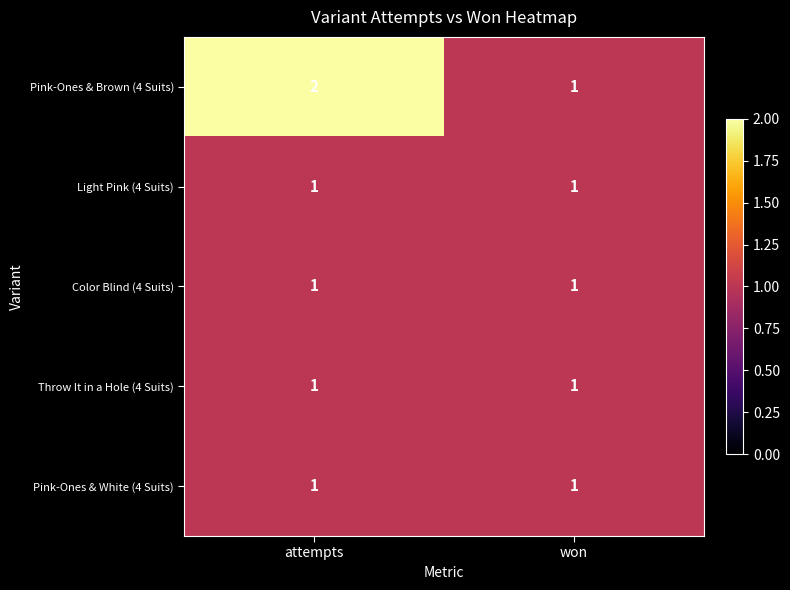

Between attempts and won, which series saw the biggest shift?

Pink-Ones & Brown (4 Suits)